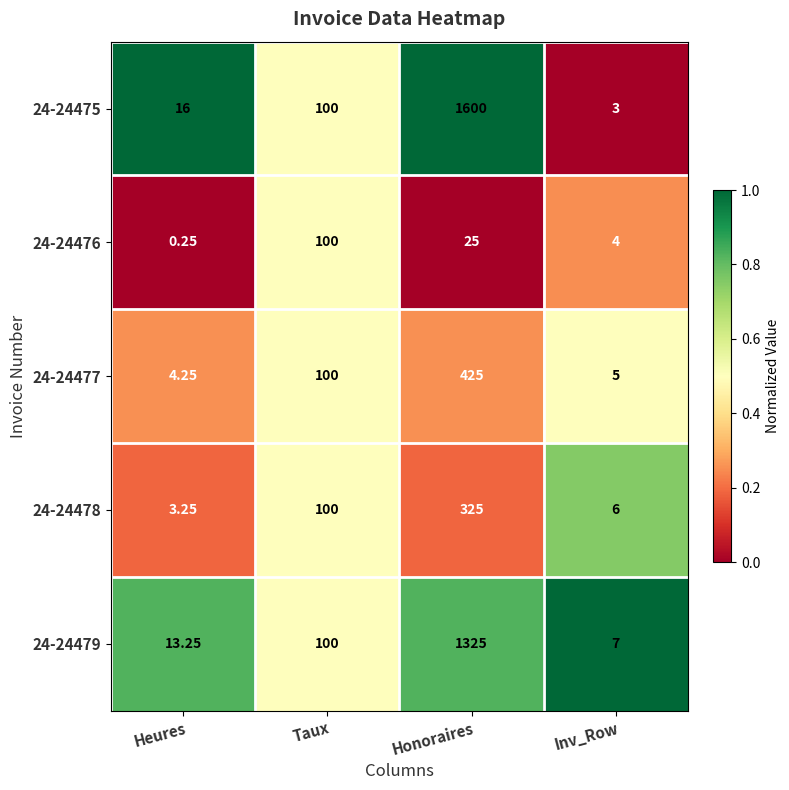

What is the total value across all series at Taux?

500.0